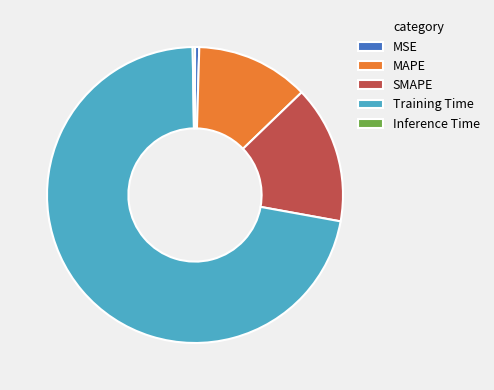

Is it true that Training Time is 59% of the pie?

False